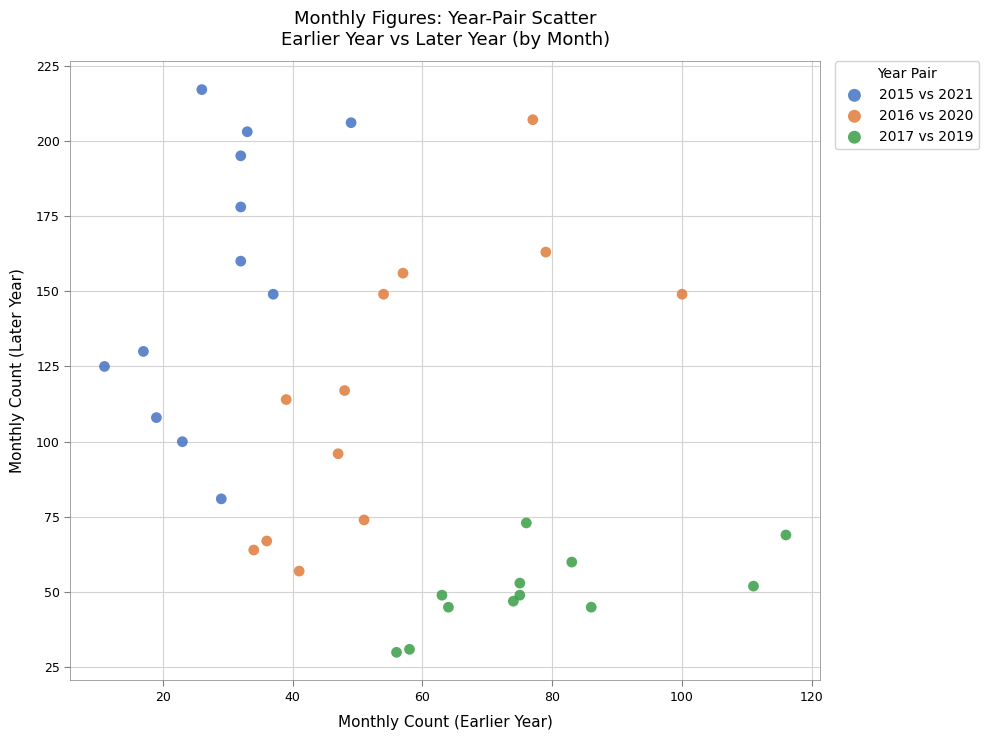

Which series contains the highest Y value?

2015 vs 2021